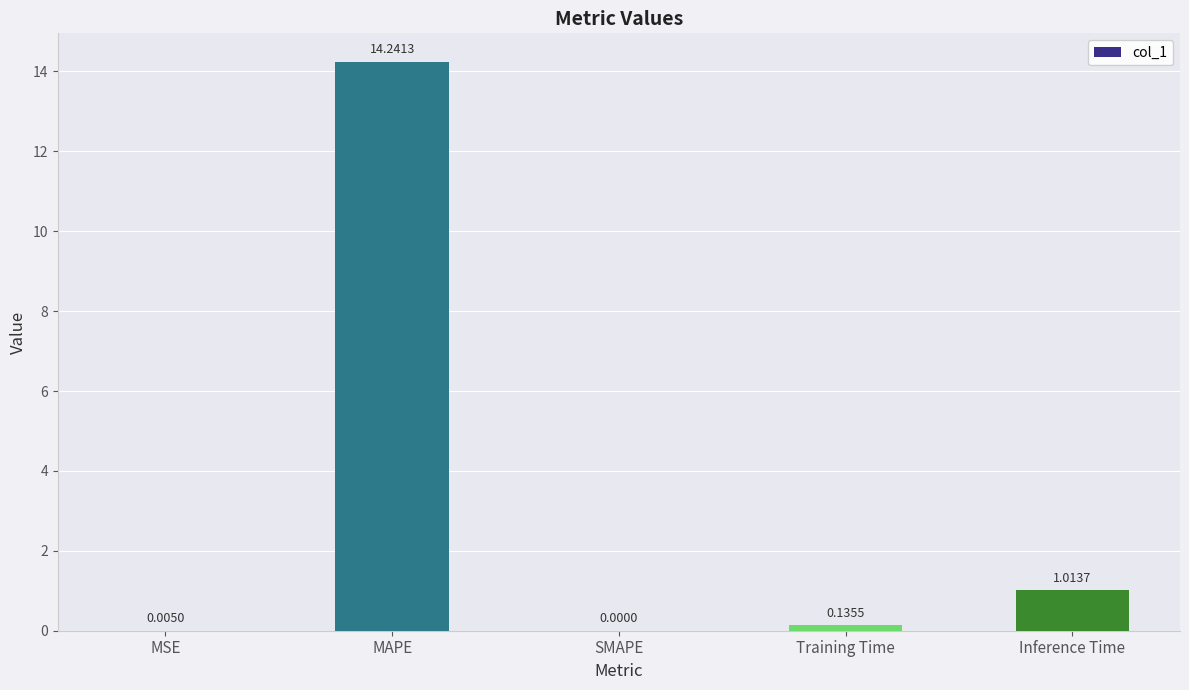

Where is the data nearest to the value 7?

Inference Time